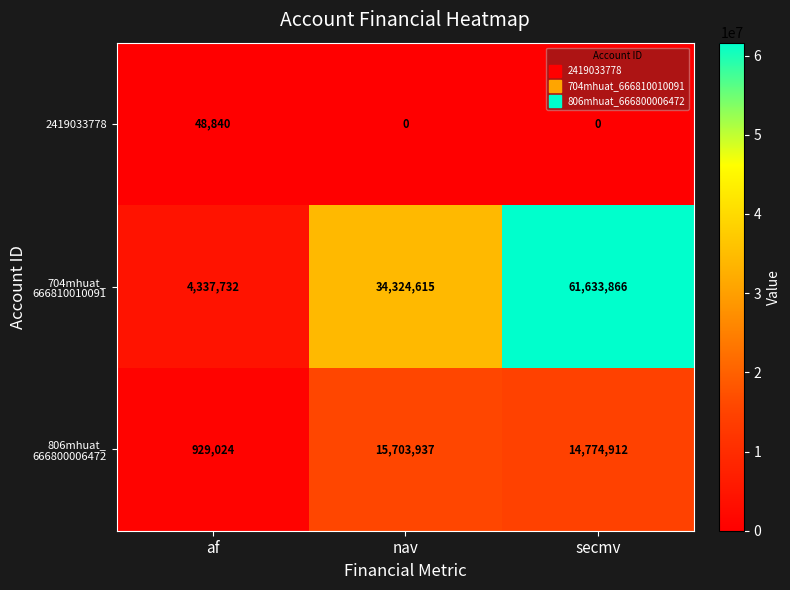

How many 2419033778 values are between 0 and 48840?

3